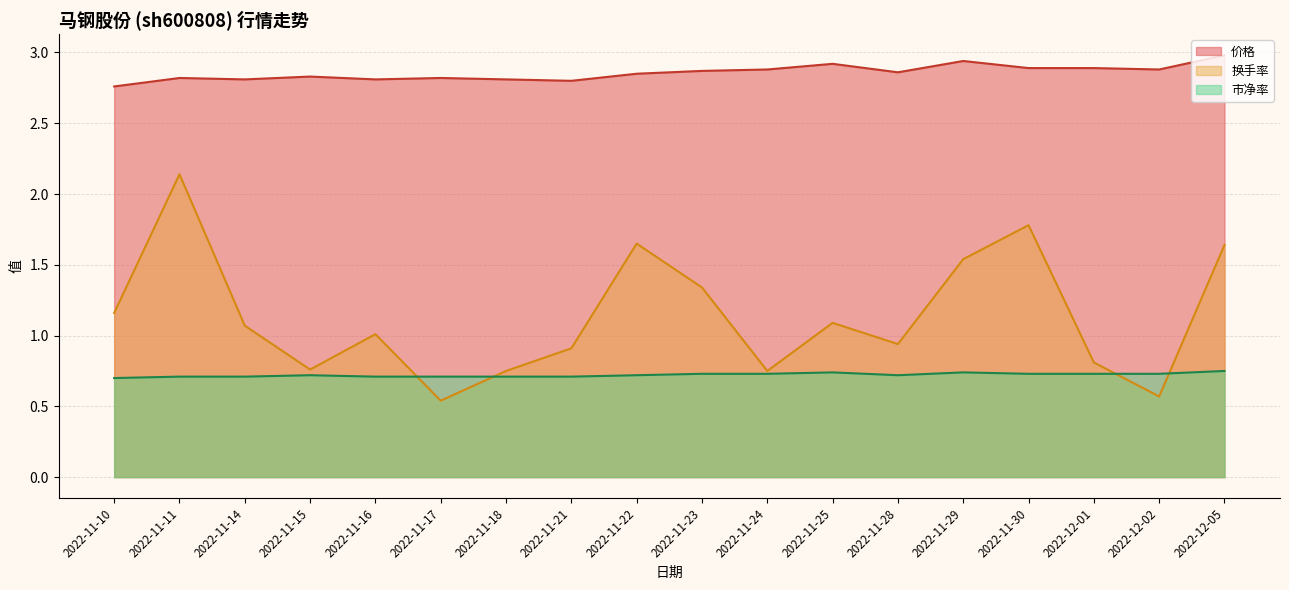

True or false: 价格 and 市净率 intersect in this chart.

False